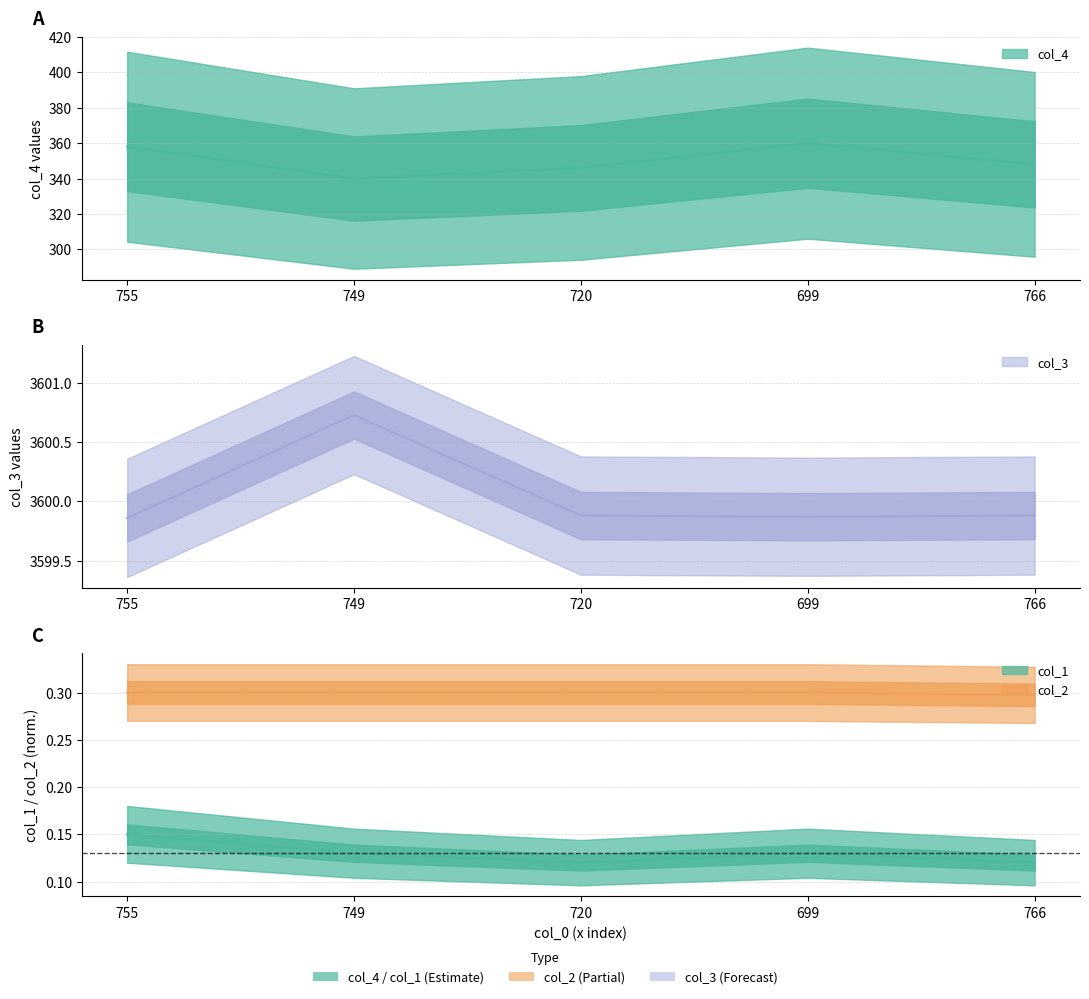

At which category is the sum across all series the highest?

699